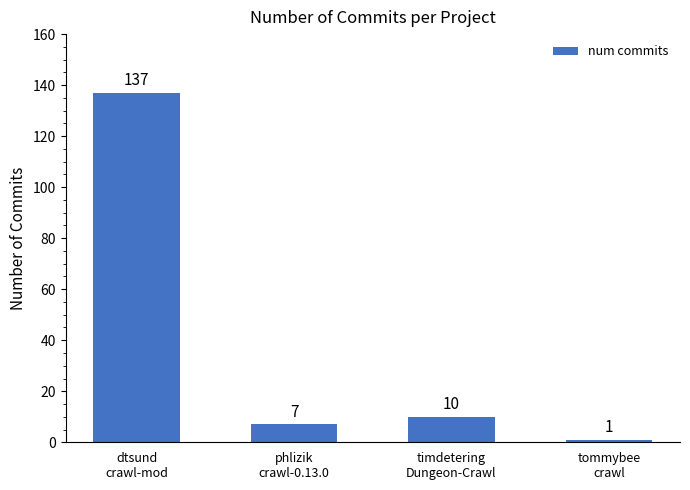

How many values are below 10?

2